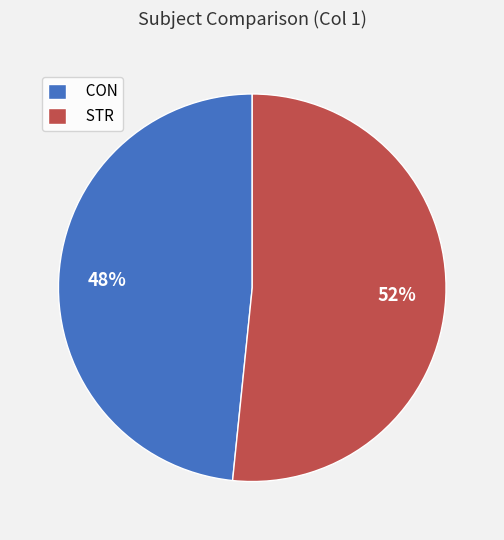

To the nearest percent, what is the average slice percentage?

50%